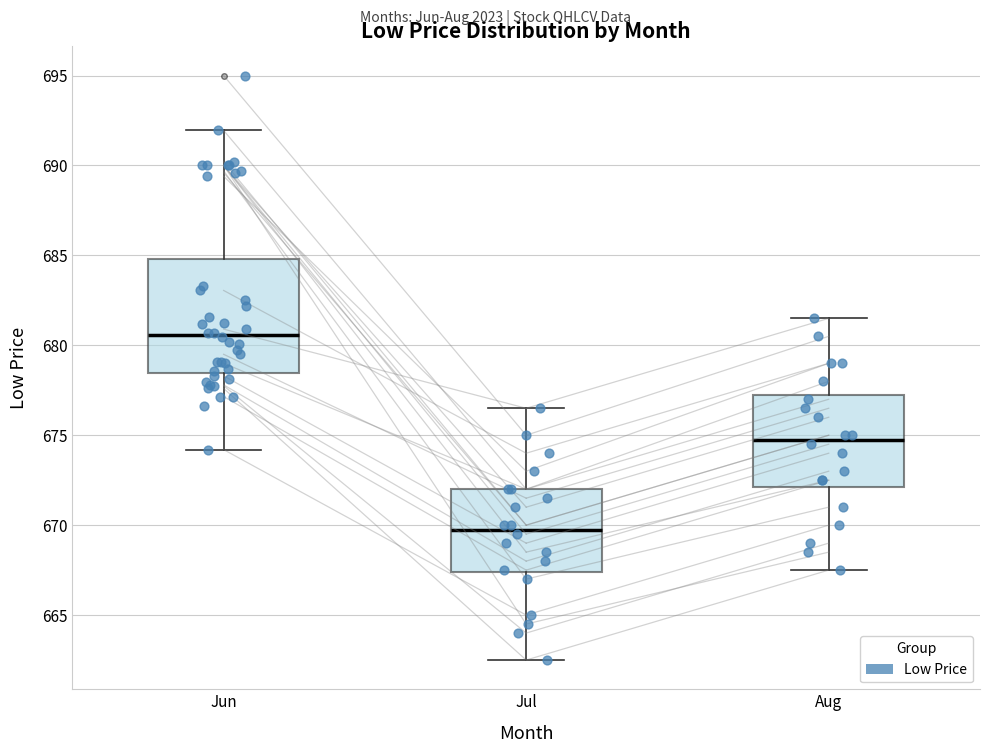

Comparing the boxes themselves (not the whiskers), which one is the tallest?

Jun